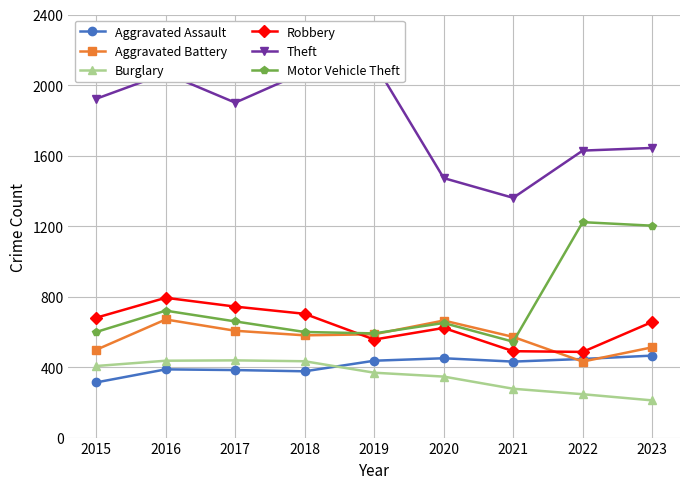

True or false: Theft and Burglary cross at least once.

False